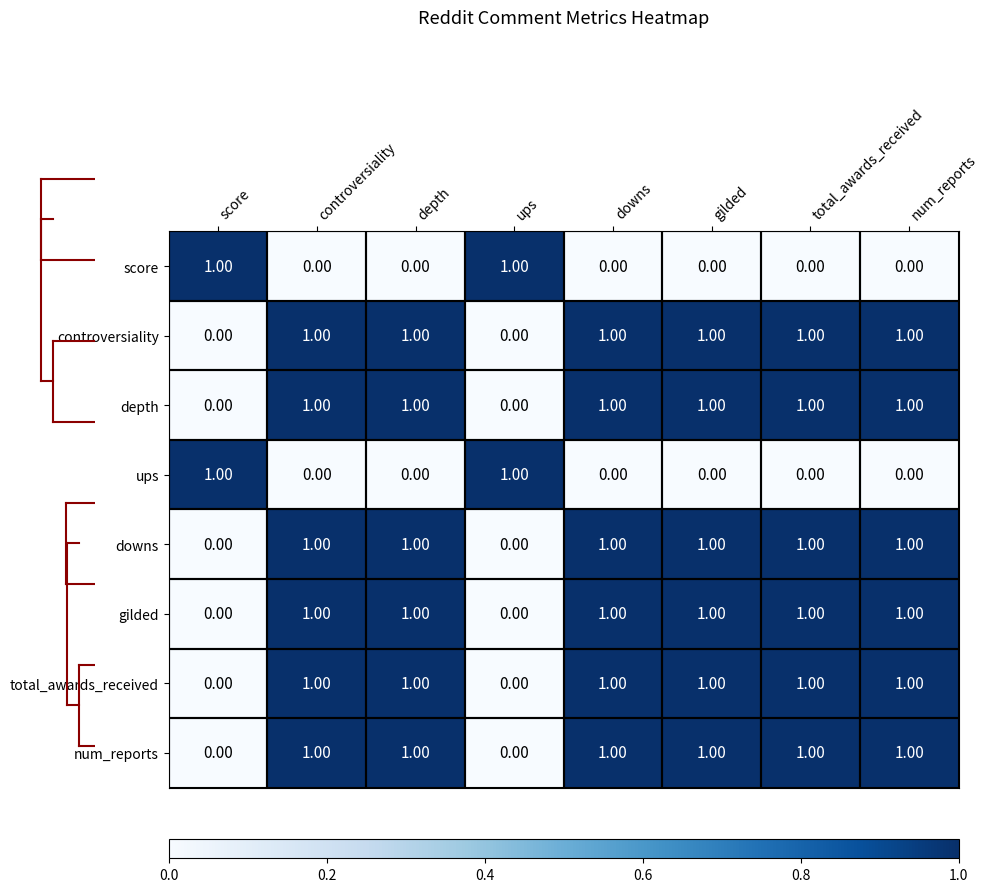

At how many categories does at least one series exceed 0?

8